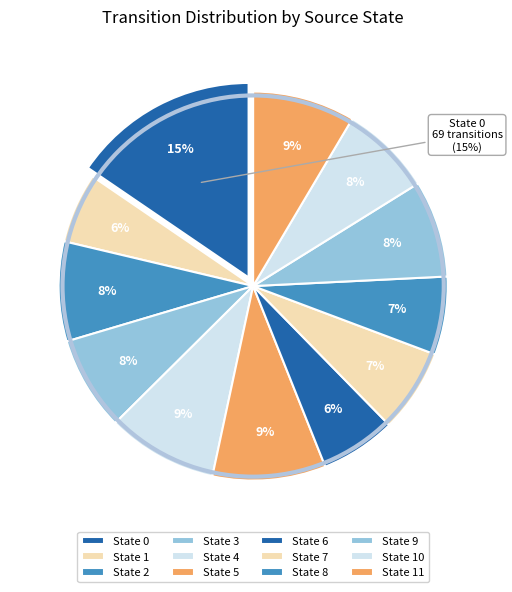

Does any single category account for the majority?

No